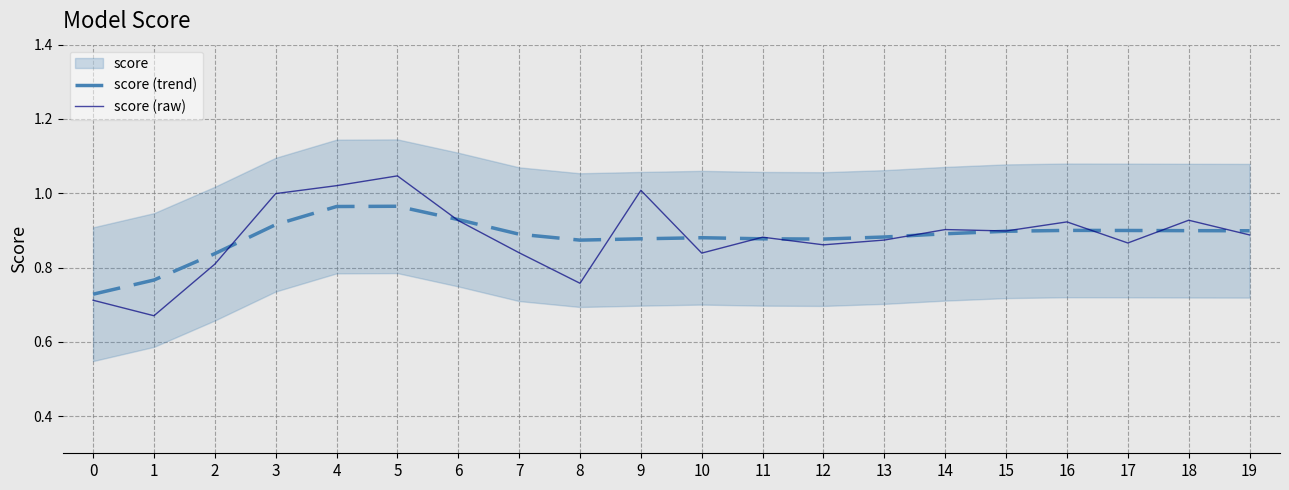

Which series ends up on top after the final intersection of score (trend) and score (raw)?

score (trend)